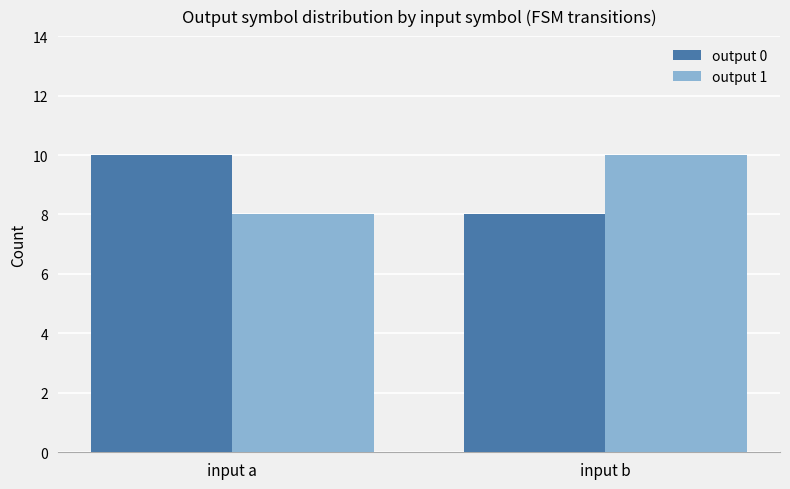

How many output 0 values are between 8 and 10?

2